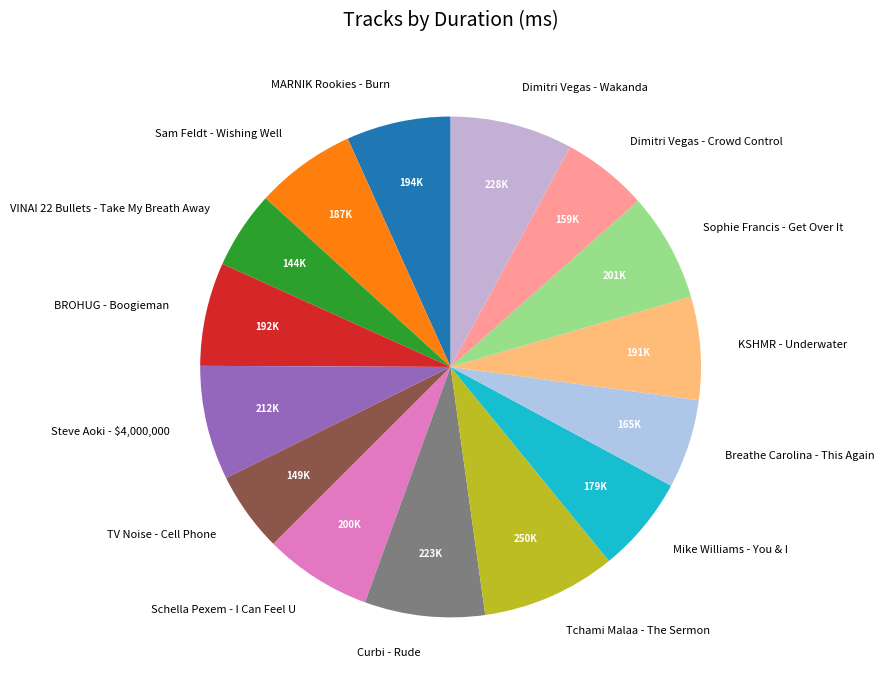

Is the sum of Dimitri Vegas - Crowd Control and Mike Williams - You & I greater than half?

No